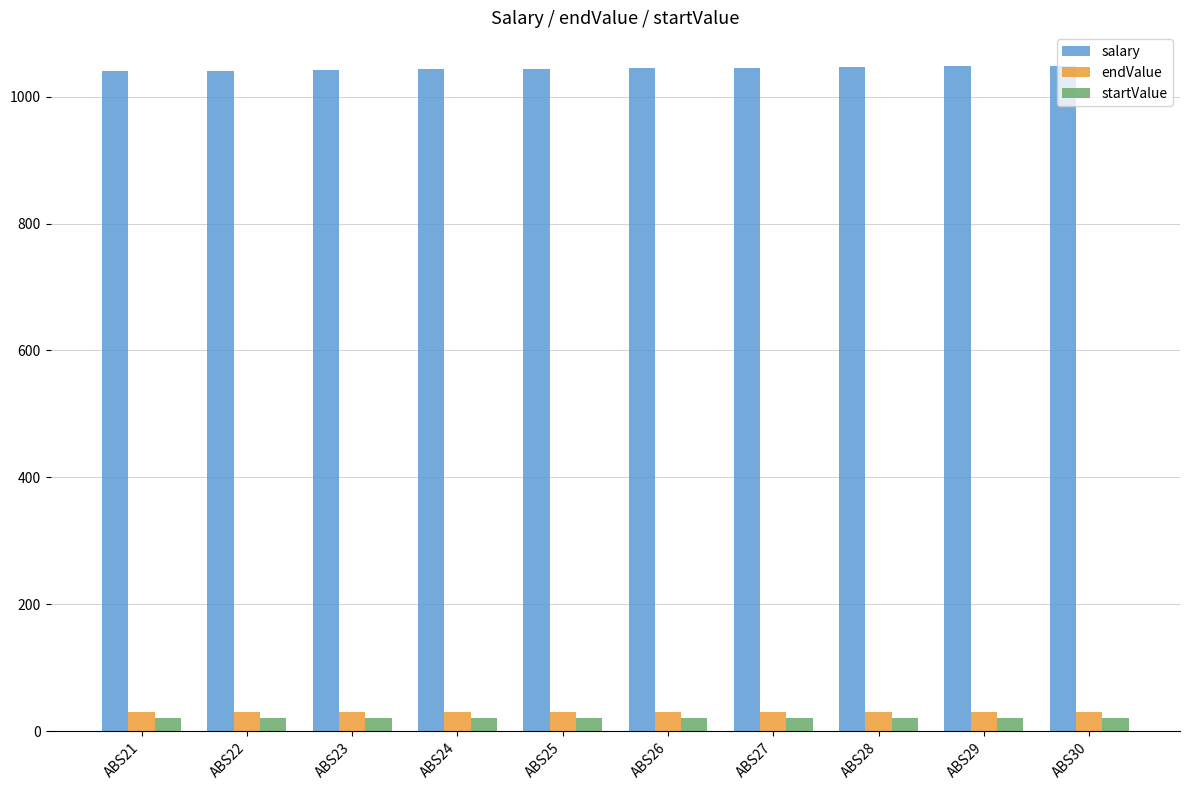

The value of endValue at ABS28 is 30. True or false?

True